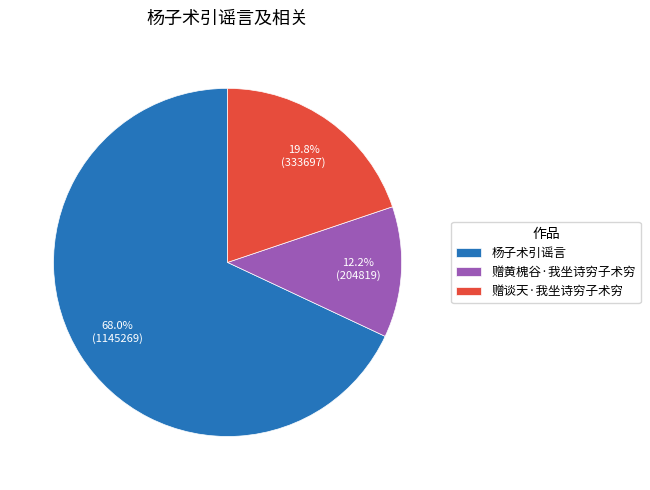

To the nearest percent, what is the combined percentage of 赠黄槐谷·我坐诗穷子术穷 and 杨子术引谣言?

80%